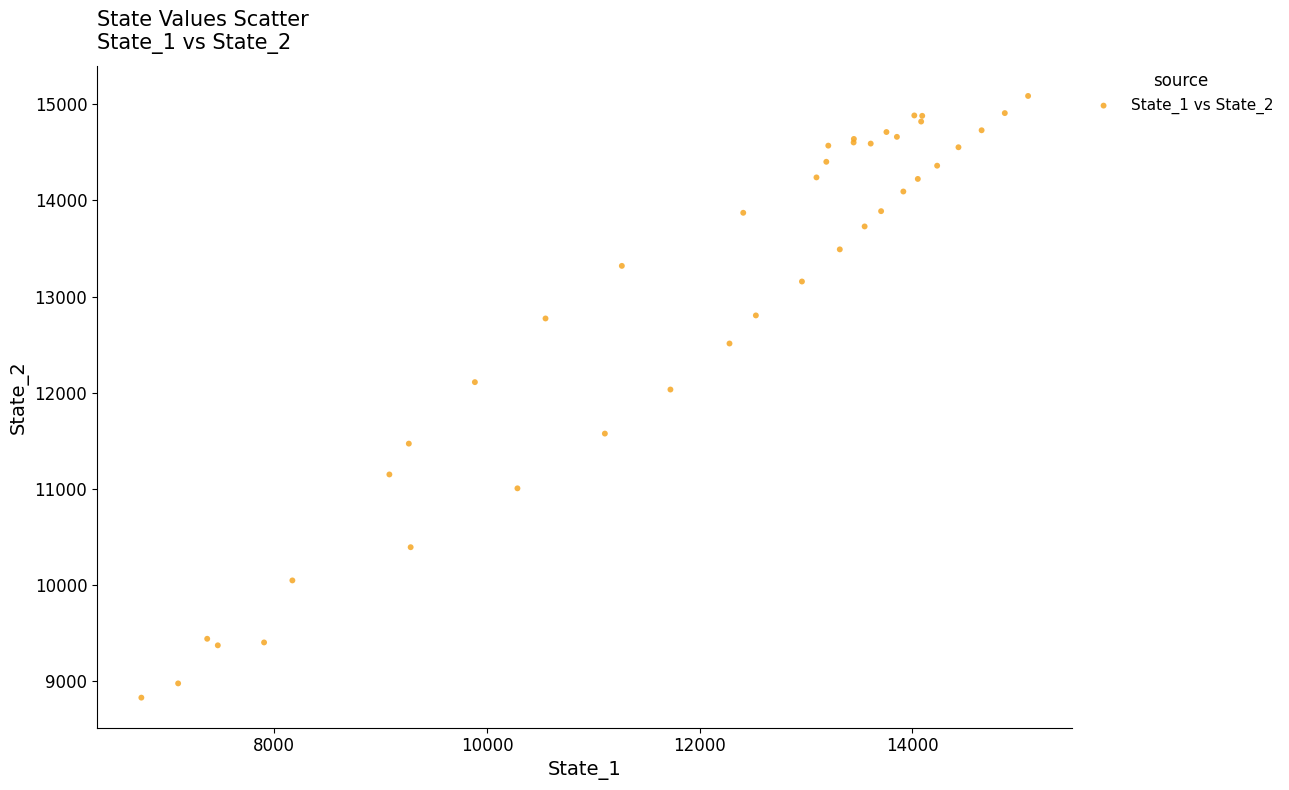

What Y value in the scatter plot is closest to 11957?

12033.2